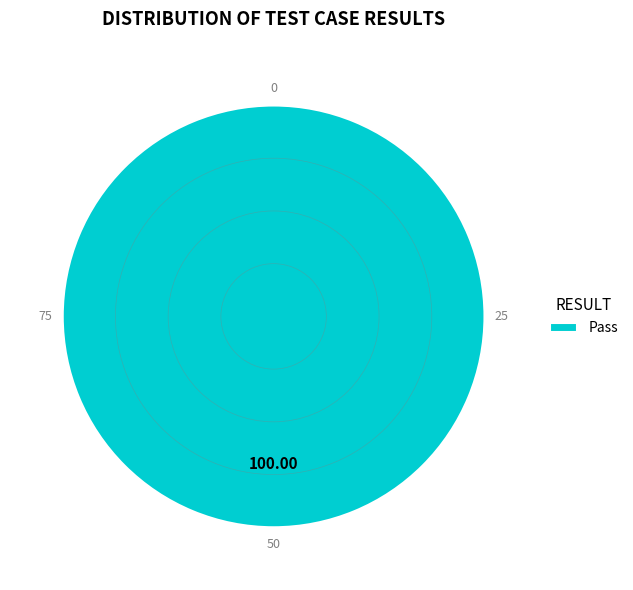

How many slices are in this pie chart?

1